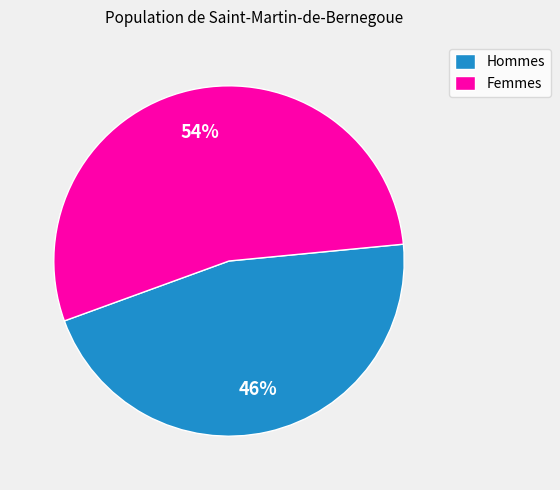

The Hommes slice represents 34% of the pie. True or false?

False